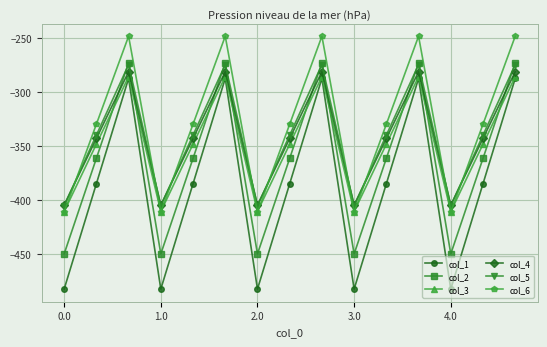

What is the smallest value displayed?

-482.0